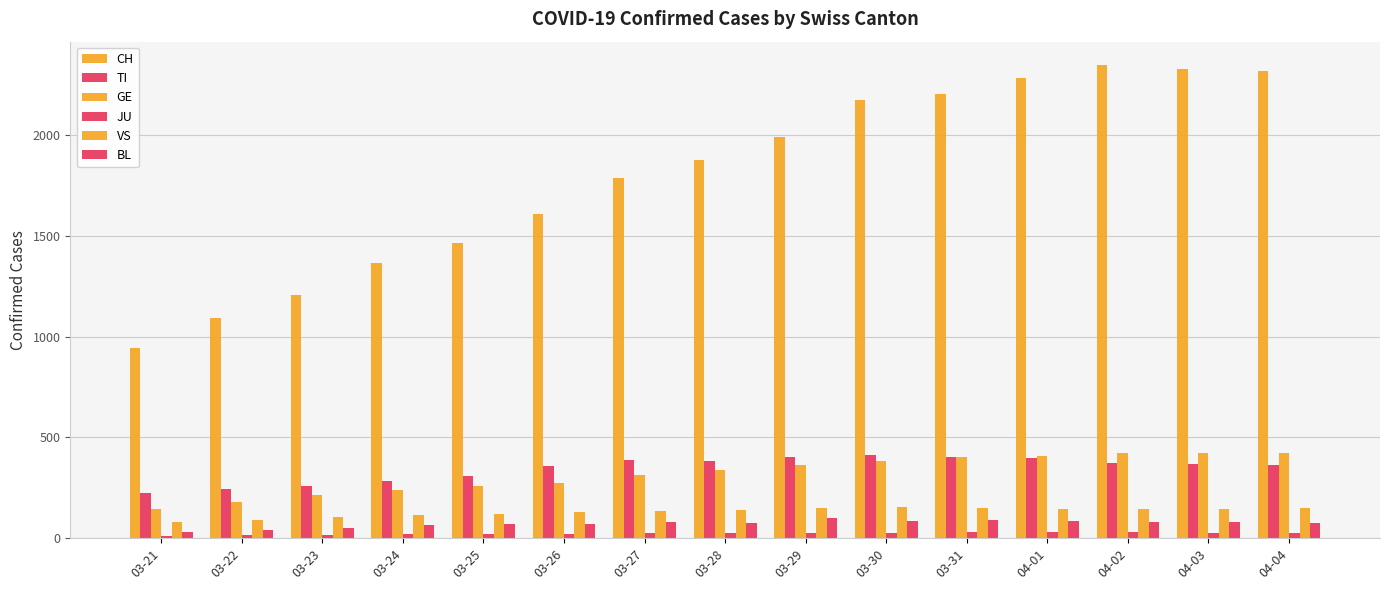

How many groups of bars are there?

15